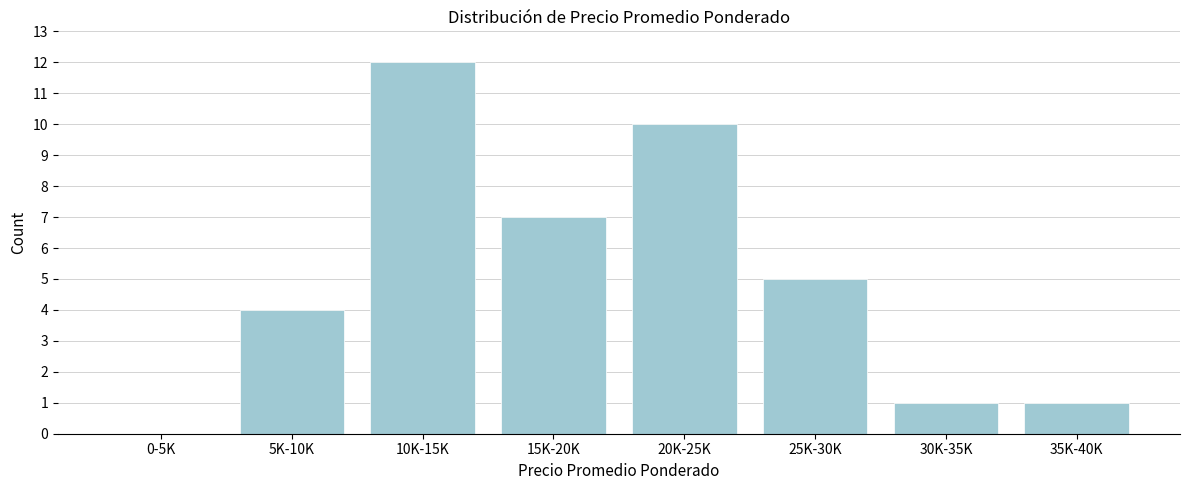

Reading left to right, what are all the values shown in this chart?

0-5K=0	5K-10K=4	10K-15K=12	15K-20K=7	20K-25K=10	25K-30K=5	30K-35K=1	35K-40K=1